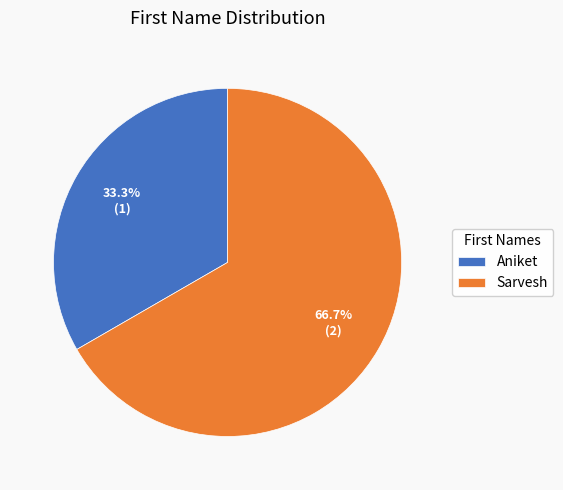

How much of the chart is everything except Sarvesh?

33.3%